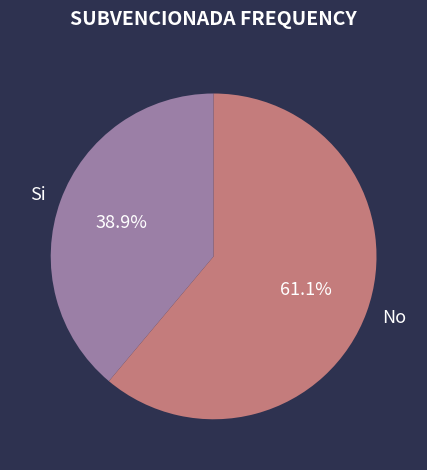

What portion of the pie excludes No?

38.9%